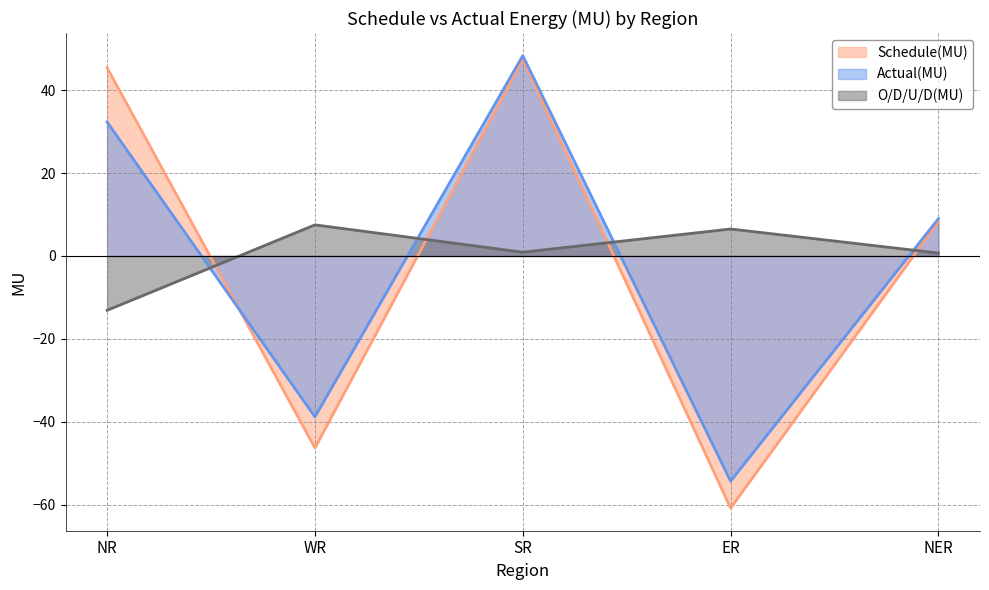

Reading left to right, transcribe all the data shown in this chart.

Schedule(MU): NR=45.4	WR=-46.3	SR=47.4	ER=-60.8	NER=8.3
Actual(MU): NR=32.3	WR=-38.8	SR=48.3	ER=-54.3	NER=9.0
O/D/U/D(MU): NR=-13.1	WR=7.5	SR=0.9	ER=6.5	NER=0.7